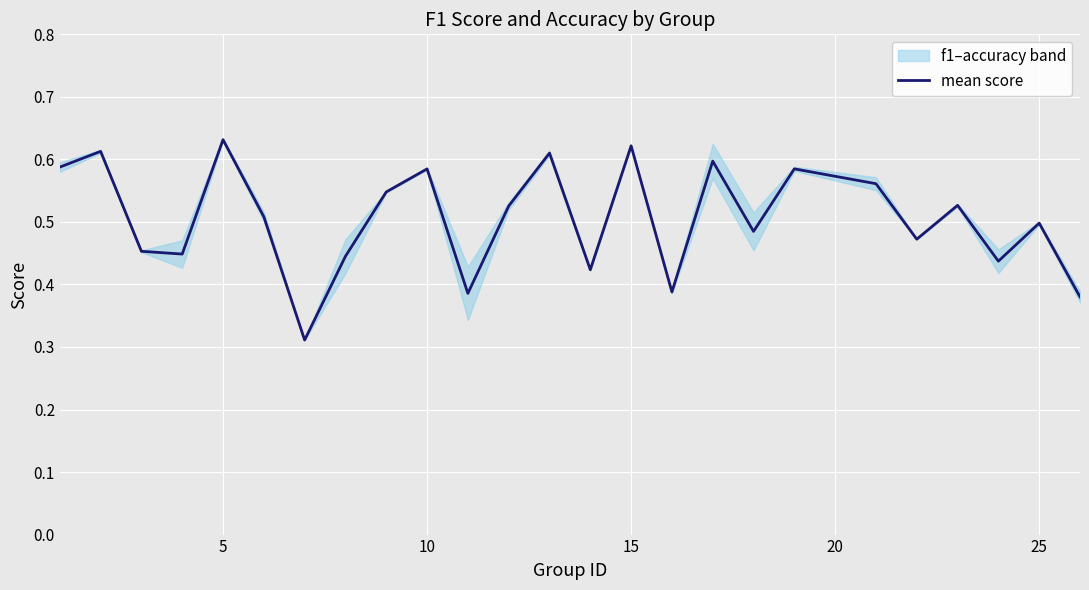

What is the smallest value displayed?

0.3